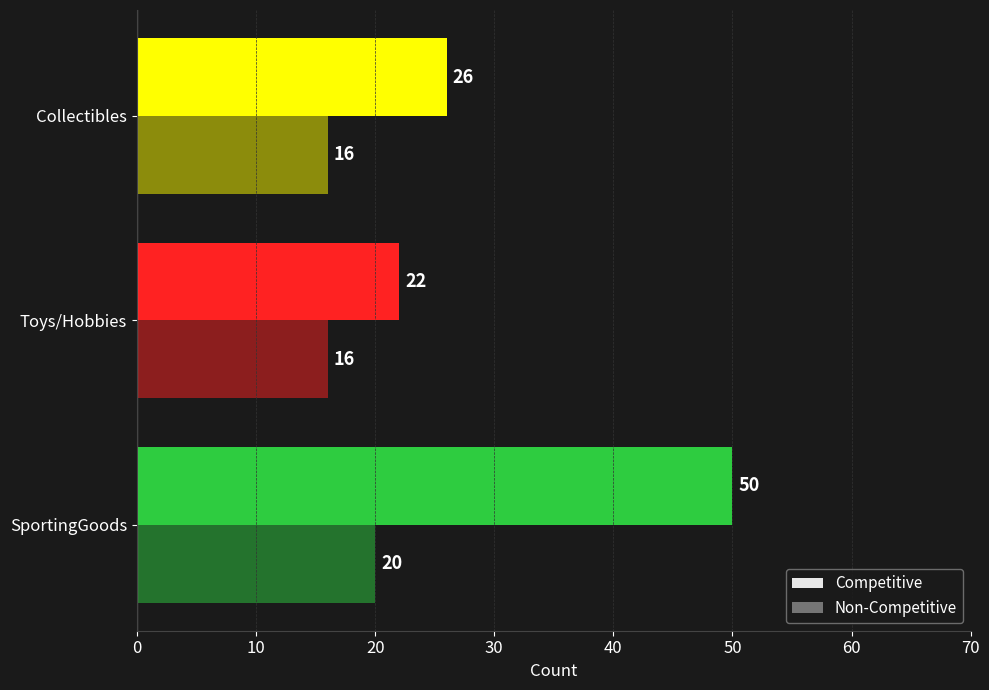

How many series are shown in this chart?

2